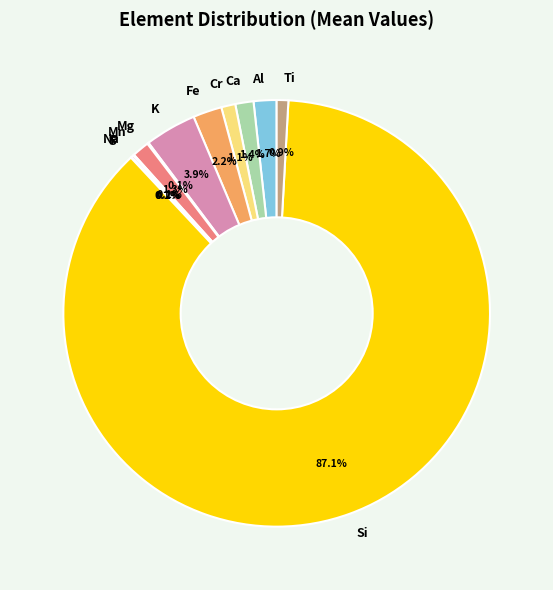

What percentage do Cr and K together represent?

5.0%